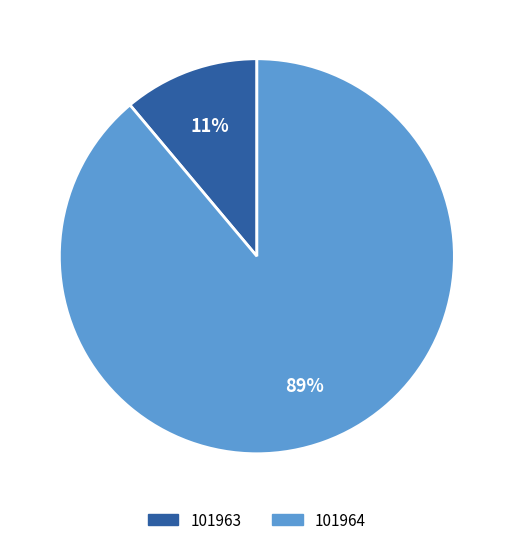

Does 101963 represent more than half of the total?

No